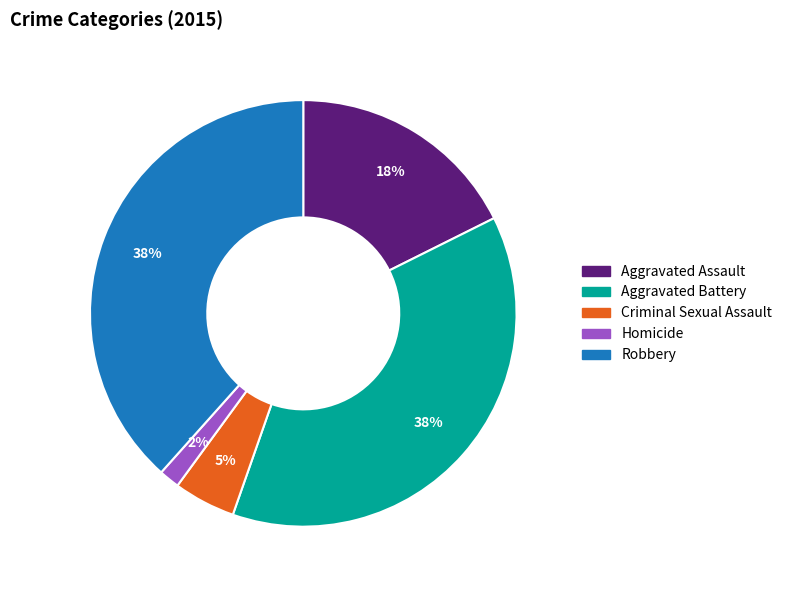

Combined, do Aggravated Battery and Aggravated Assault account for over 50%?

Yes